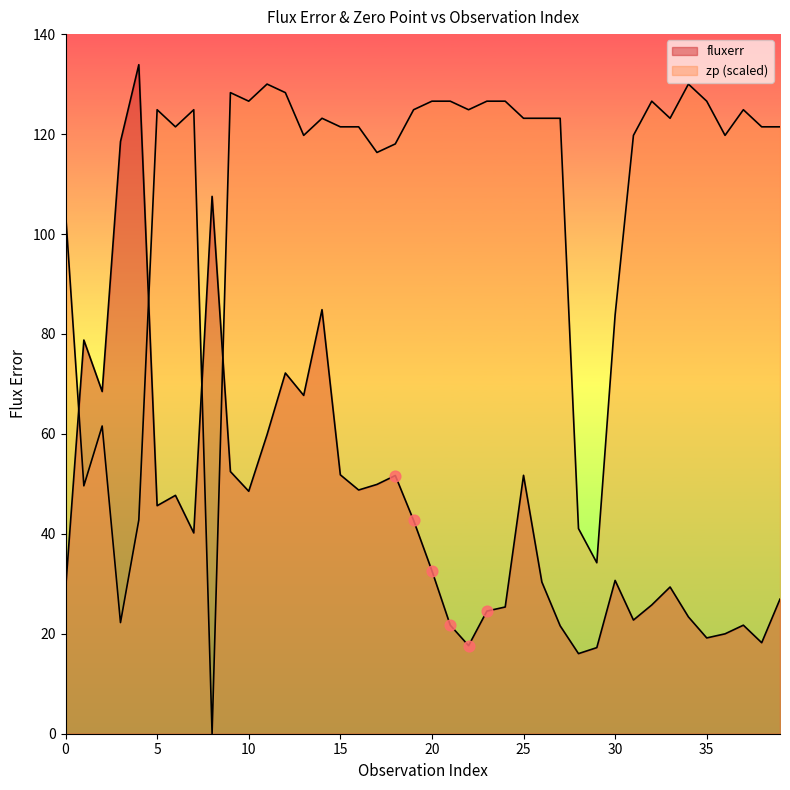

Which series reaches the maximum Y coordinate?

fluxerr